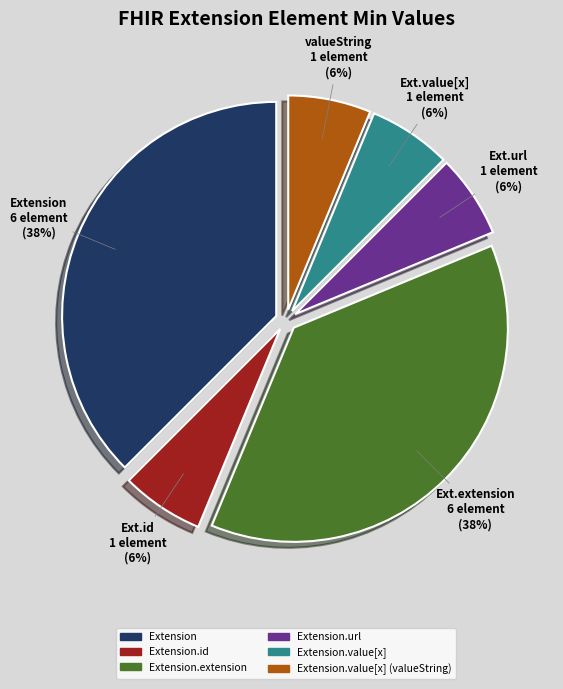

To the nearest percent, what is the average slice percentage?

17%